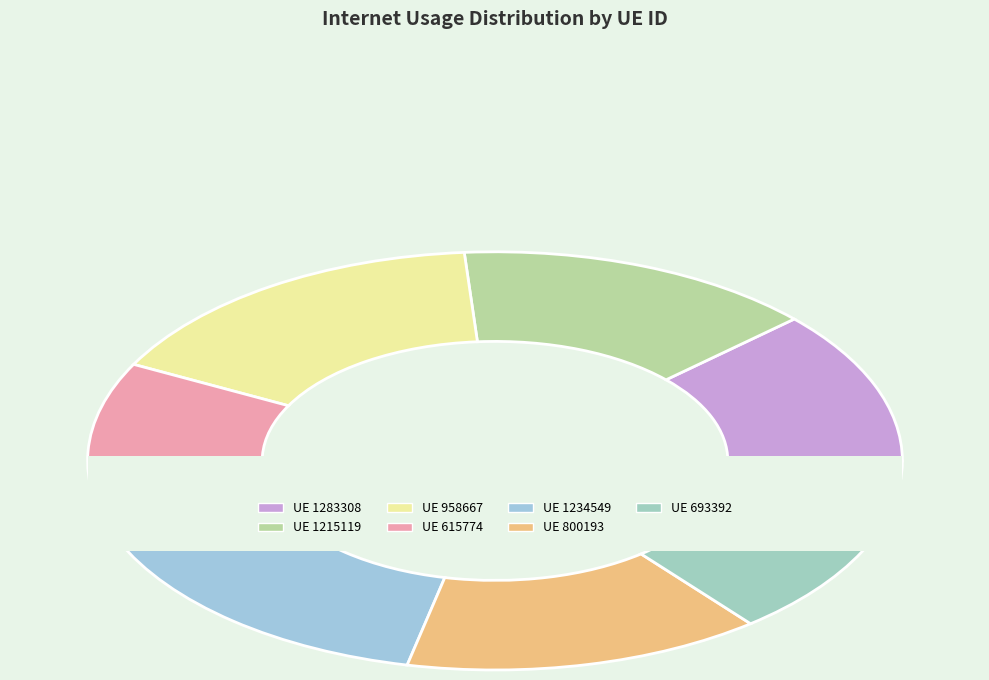

To the nearest percent, what percentage of the pie is 693392?

14%